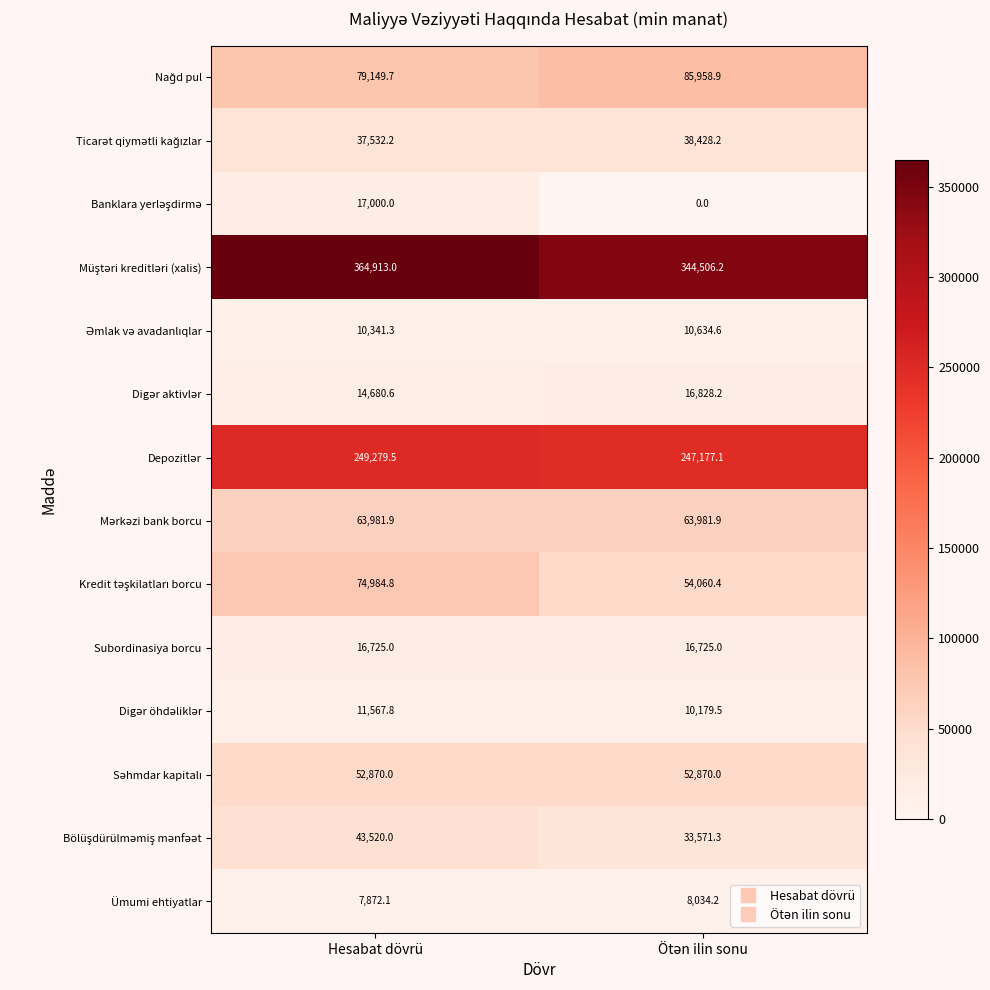

Which label corresponds to the largest value in the chart?

Hesabat dövrü